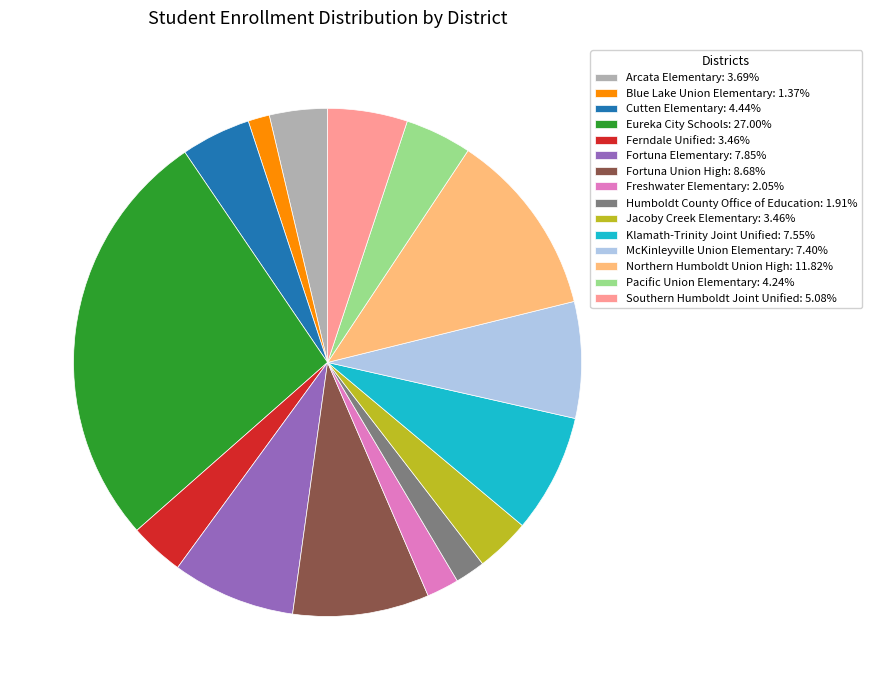

What is the ratio of the value at Southern Humboldt Joint Unified: 5.08% to the value at Northern Humboldt Union High: 11.82%?

0.4